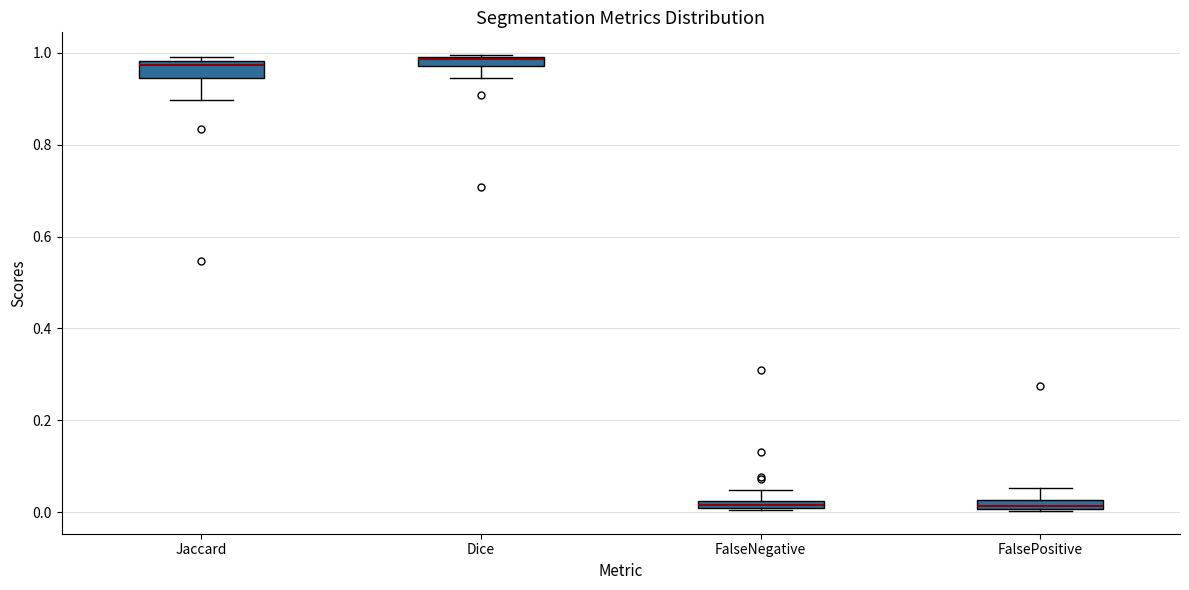

Where is the lower edge of the box for FalseNegative on the y-axis? The values are not printed on the chart, so give them approximately, as read against the axis.

0.00